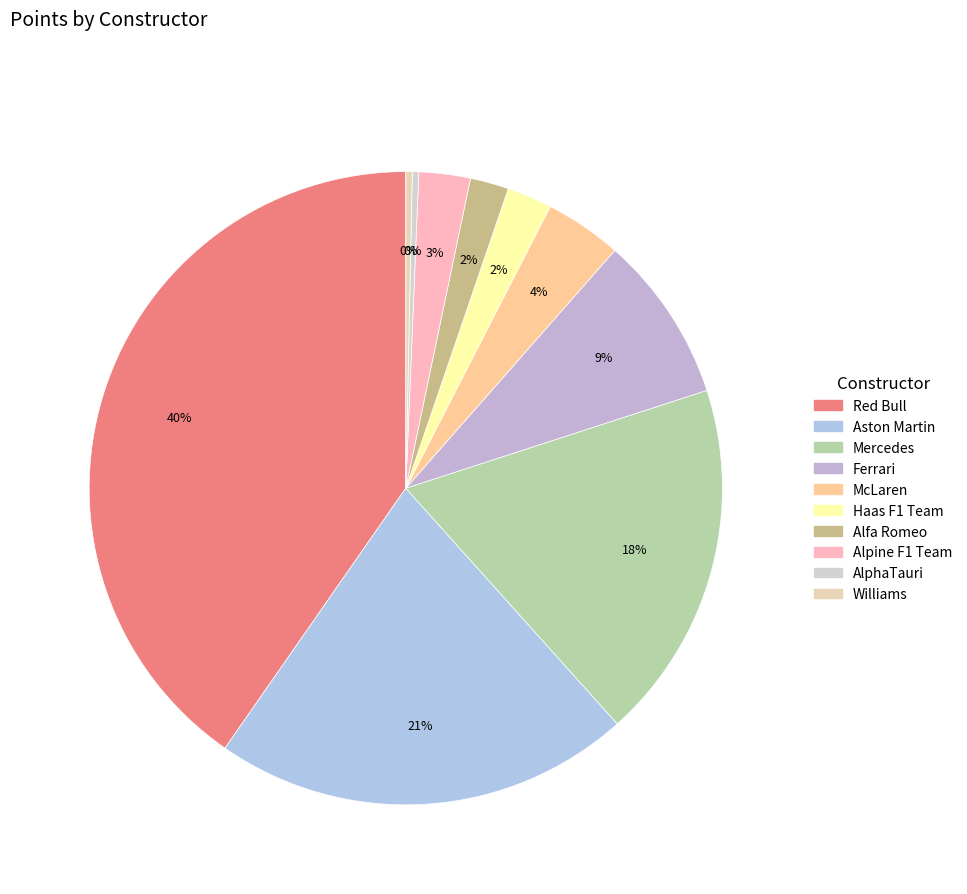

Count the number of slices in the pie.

10